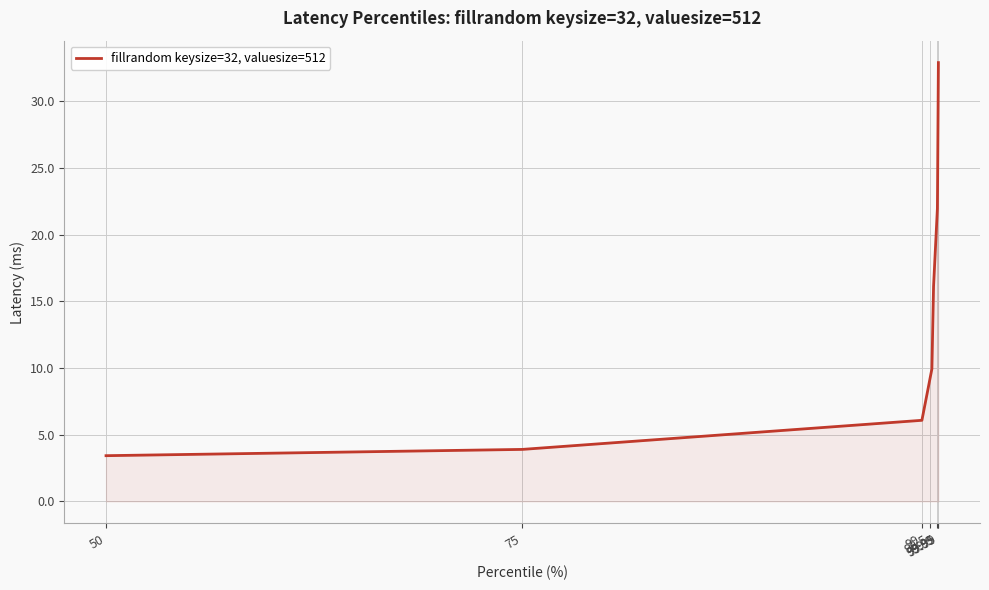

How many lines are shown in the chart?

1